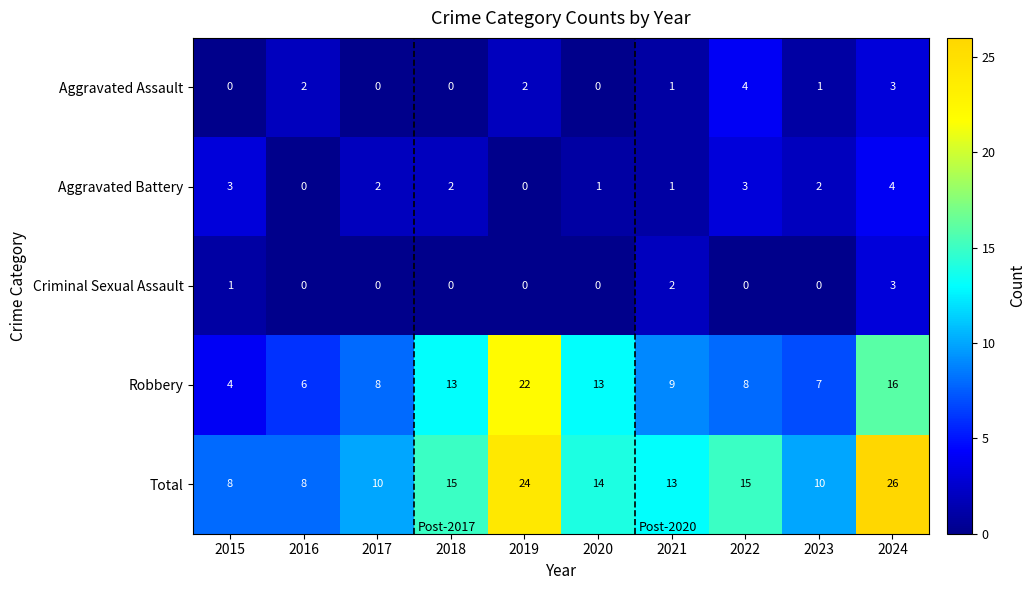

Which series has the largest total across all categories?

Total